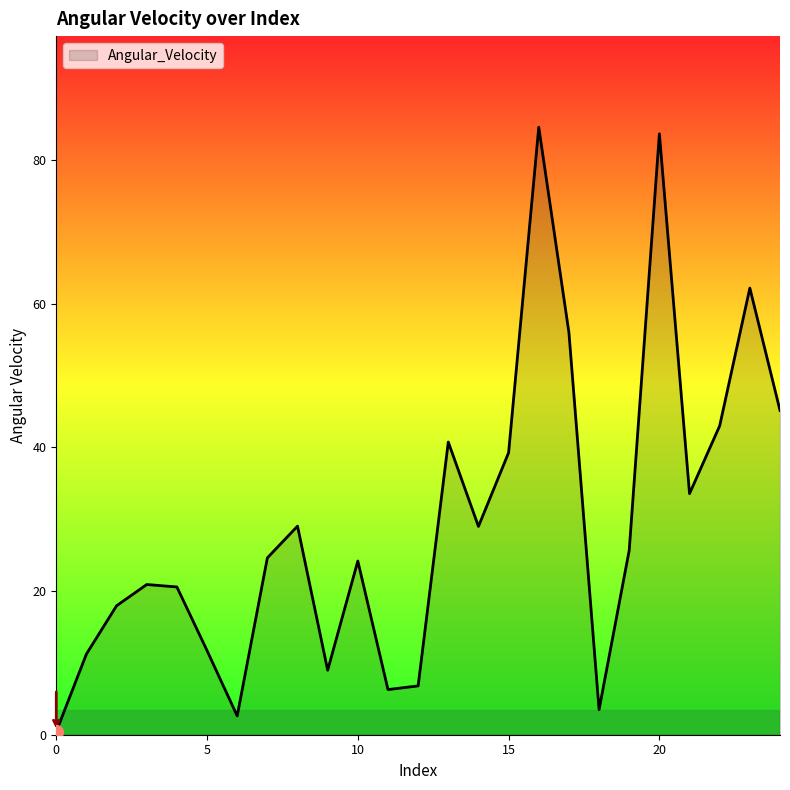

What is the maximum value shown in the chart?

84.6